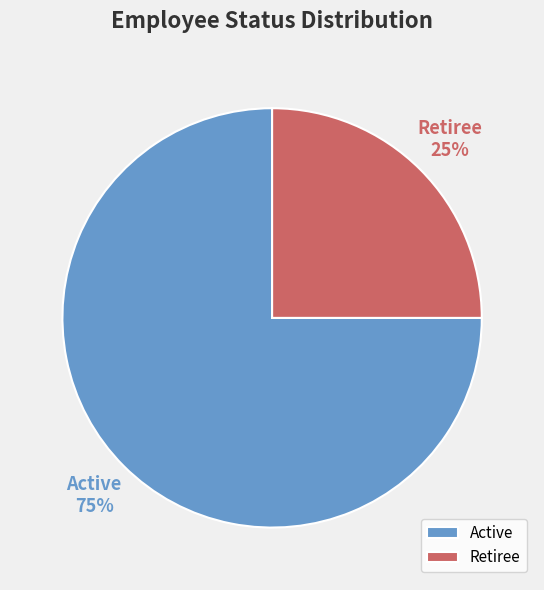

What is the largest slice in the pie chart?

Active